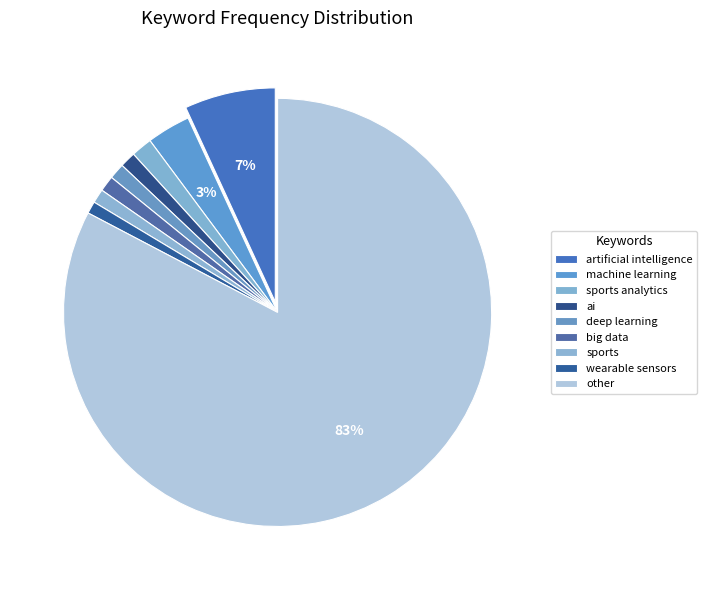

To the nearest percent, what is the average slice percentage?

11%